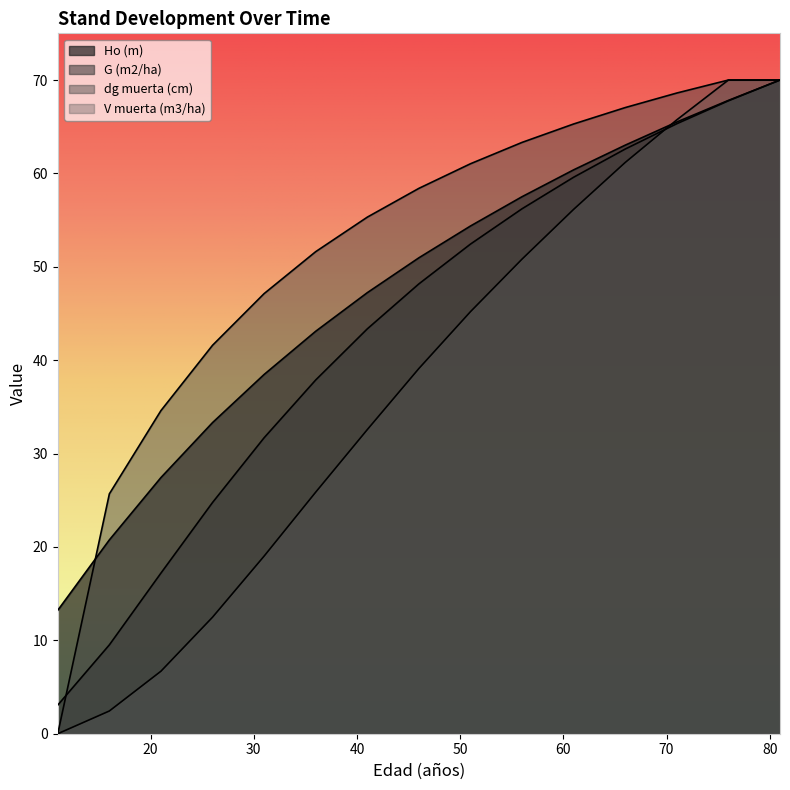

Reading right to left, transcribe all the data shown in this chart.

Ho (m): 81=70.0	76=67.8	71=65.5	66=63.0	61=60.4	56=57.5	51=54.4	46=51.0	41=47.2	36=43.1	31=38.5	26=33.3	21=27.4	16=20.8	11=13.2
G (m2/ha): 81=70.0	76=67.8	71=65.3	66=62.6	61=59.6	56=56.2	51=52.4	46=48.2	41=43.4	36=37.9	31=31.7	26=24.8	21=17.2	16=9.5	11=3.1
dg muerta (cm): 81=70.0	76=70.0	71=68.6	66=67.1	61=65.3	56=63.3	51=61.0	46=58.4	41=55.3	36=51.6	31=47.1	26=41.6	21=34.6	16=25.7	11=0.0
V muerta (m3/ha): 81=70.0	76=70.0	71=65.7	66=61.2	61=56.2	56=50.8	51=45.2	46=39.1	41=32.6	36=25.9	31=19.0	26=12.5	21=6.7	16=2.4	11=0.0